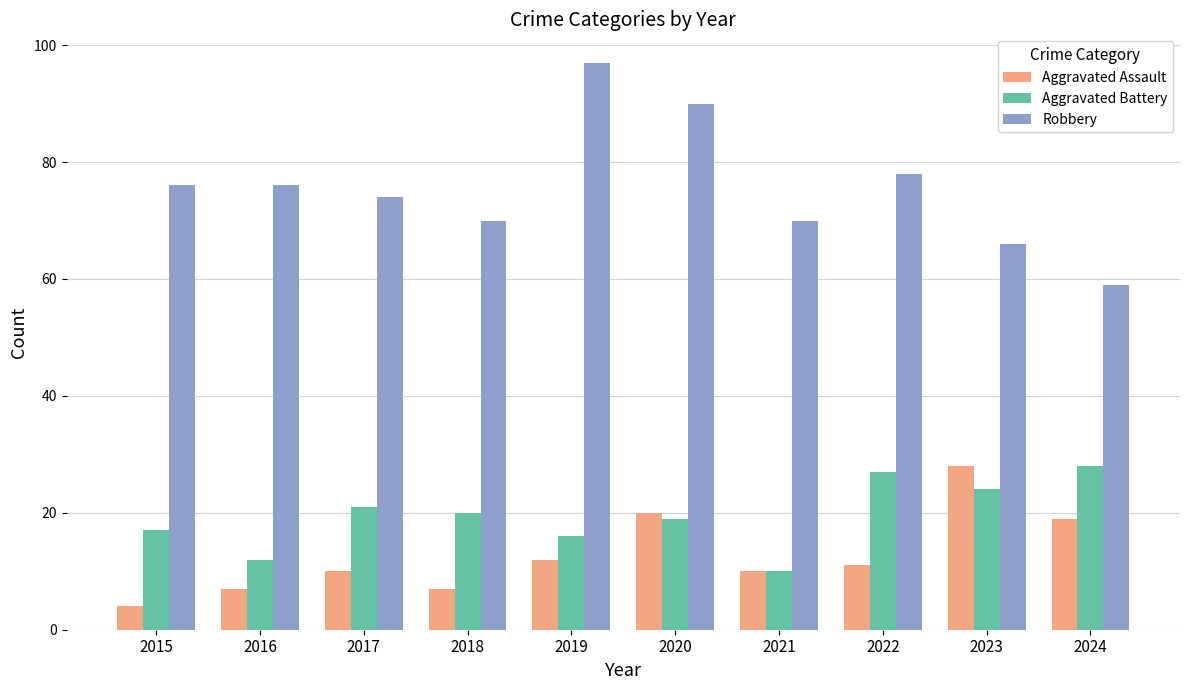

Which category has the highest value in the Aggravated Assault series?

2023